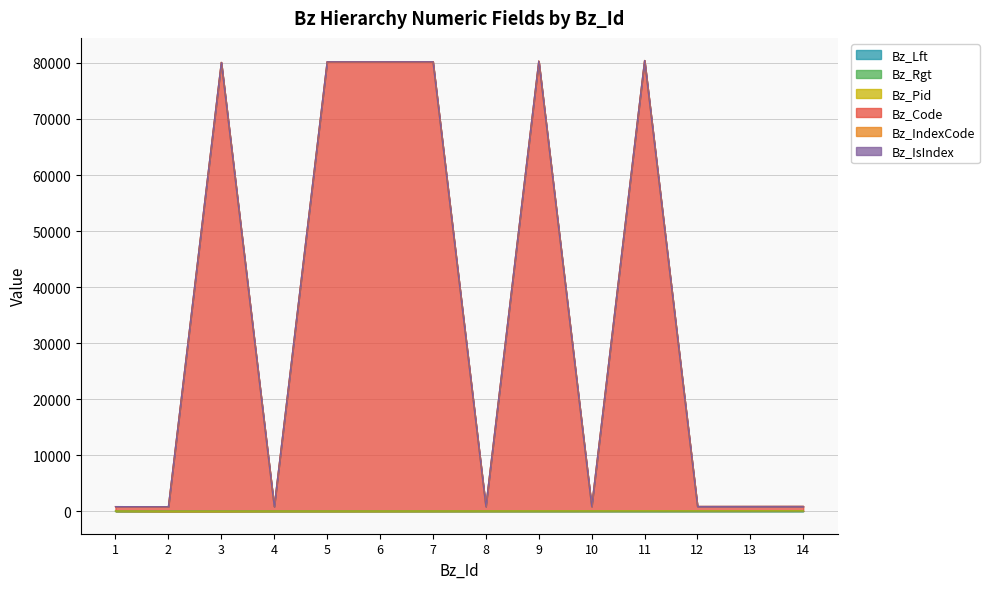

Between 2 and 12, which series saw the biggest shift?

Bz_Lft